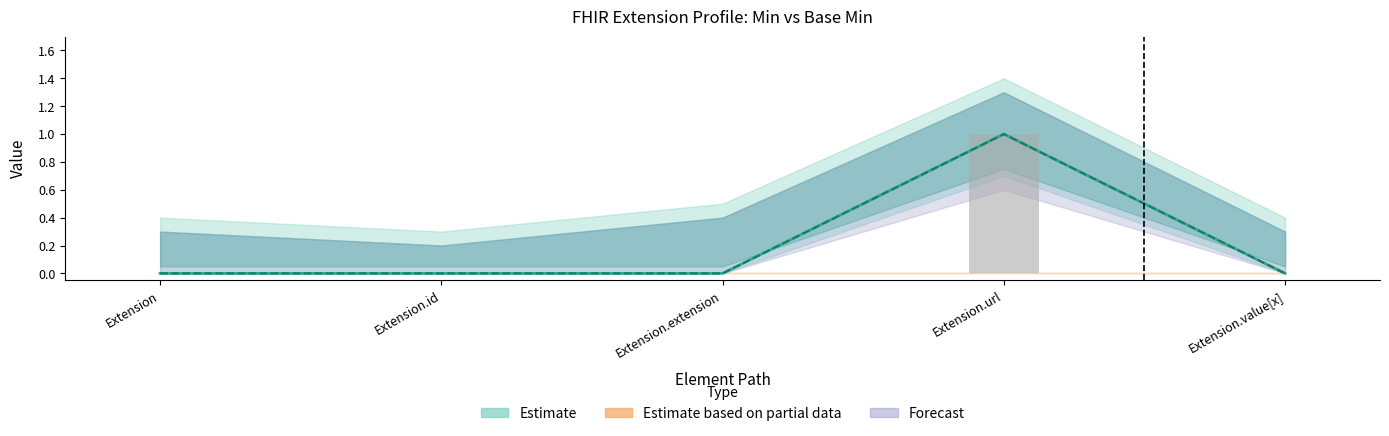

What is the difference between the maximum and minimum values in the Min (bar) series?

1